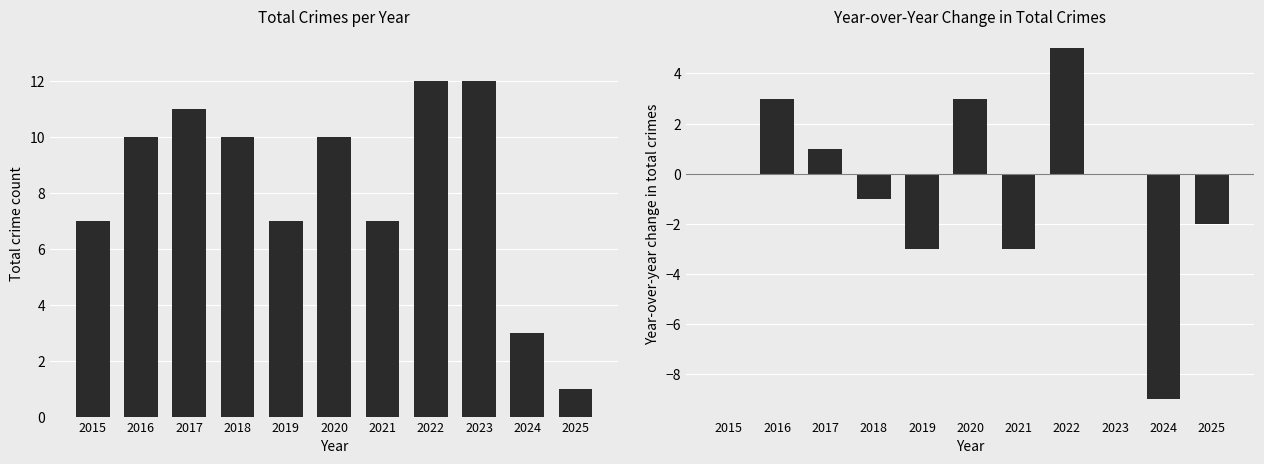

How many values in the Total series are below 10?

5